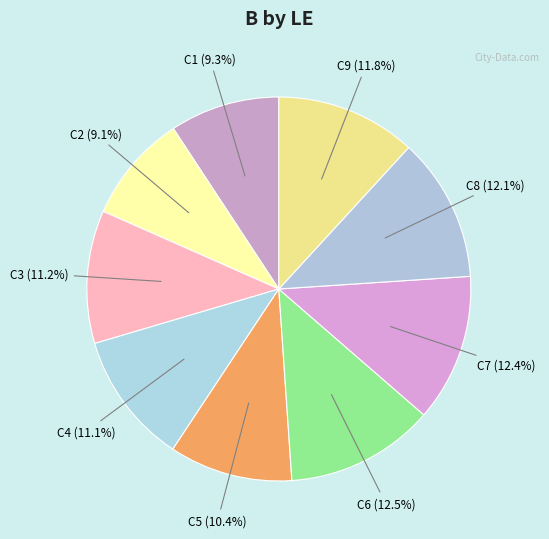

Combined, do C7 and C6 account for over 50%?

No